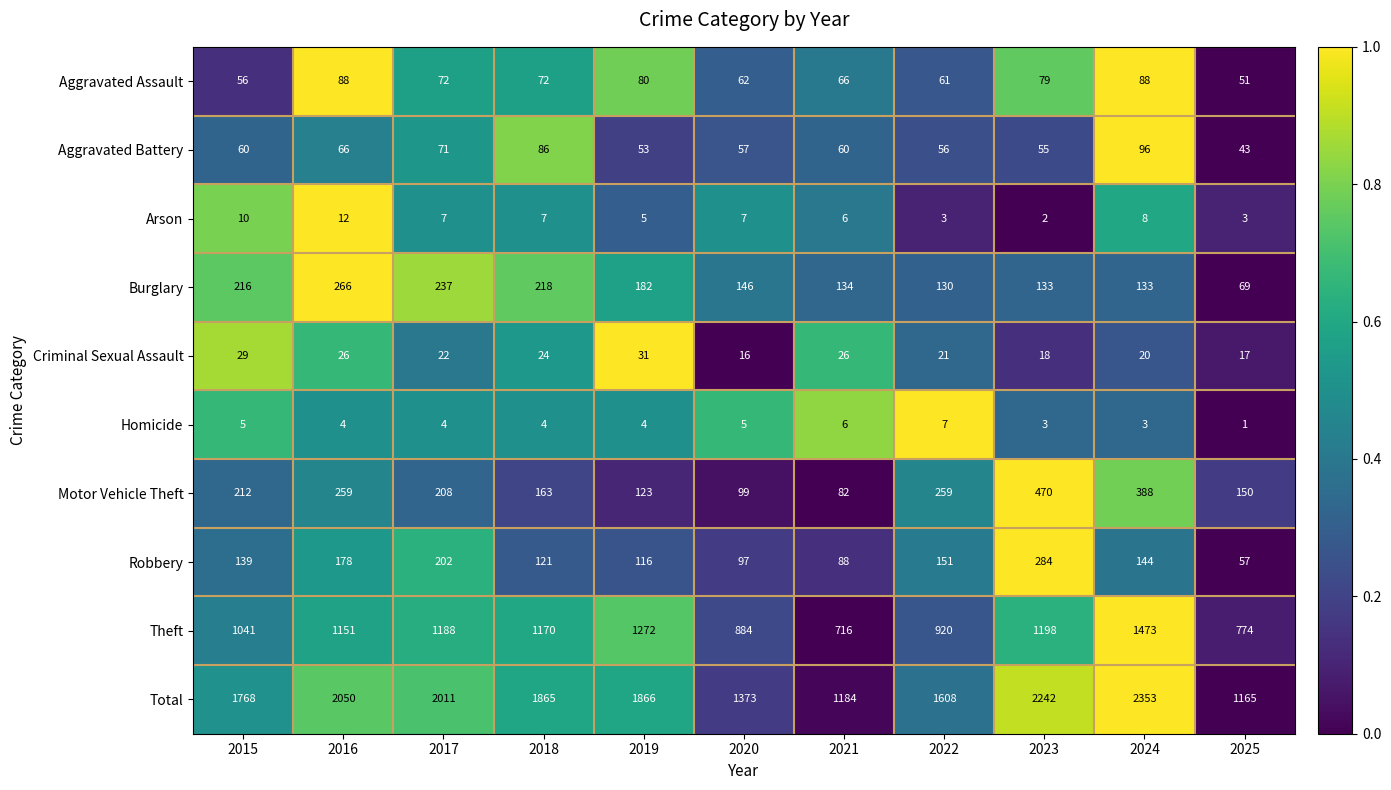

Count the number of categories in the chart.

11